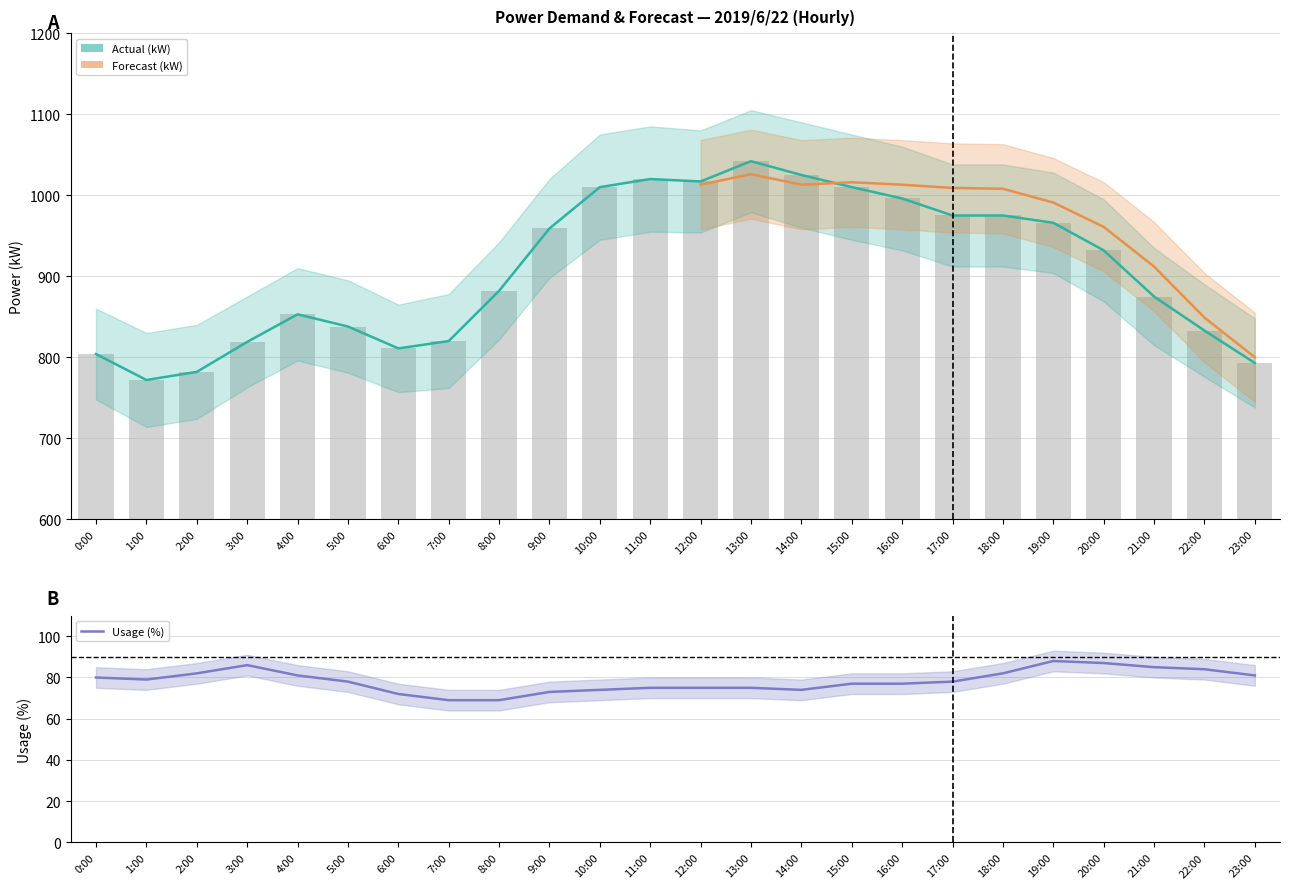

Are the bars grouped side by side (vs. stacked)?

No